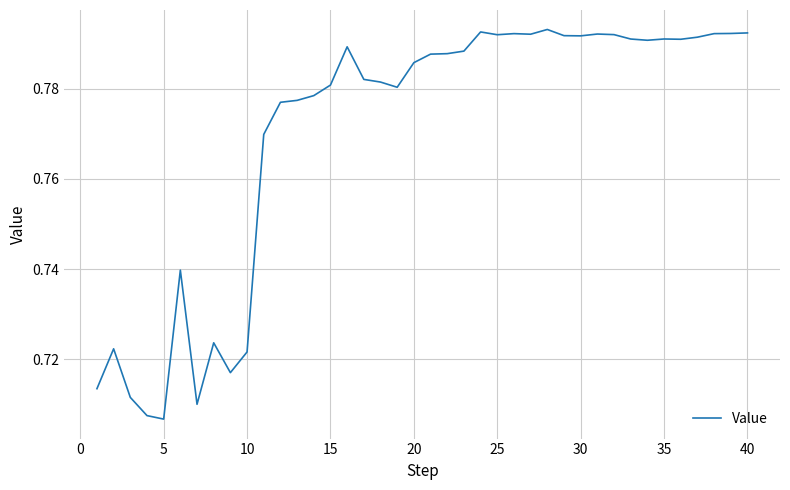

How many lines are shown in the chart?

1